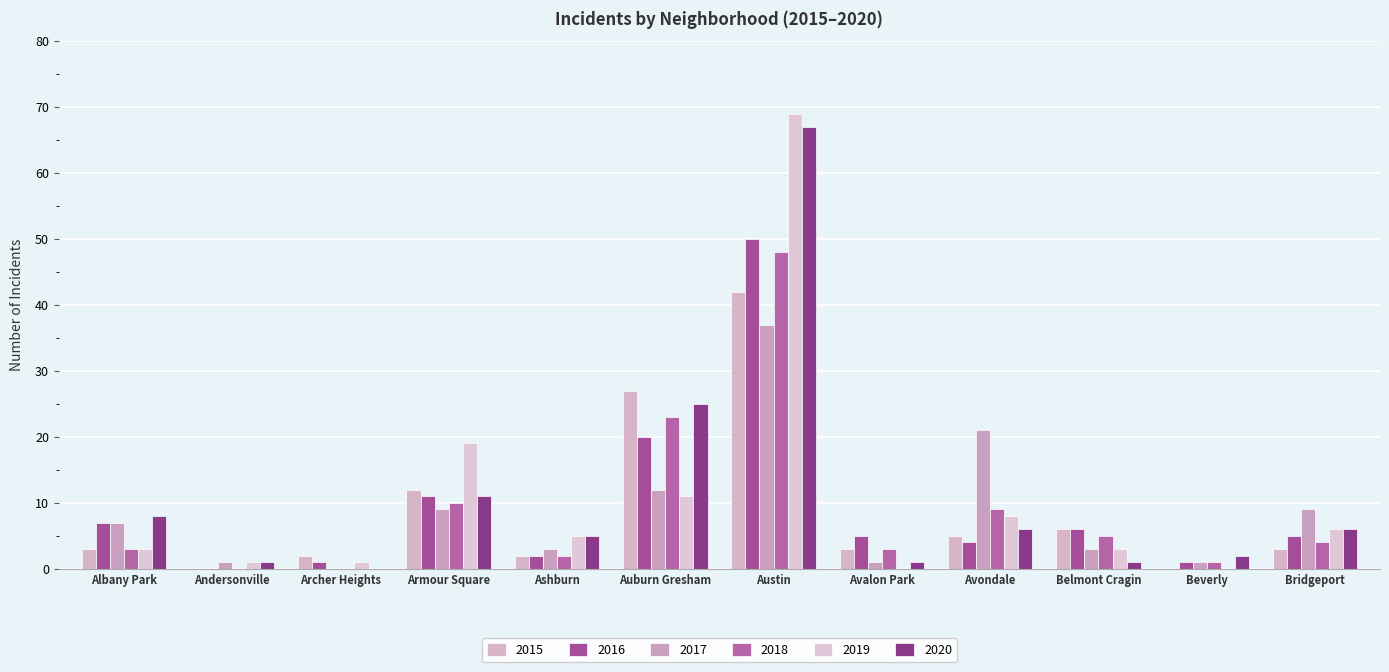

How many values in 2016 are above zero?

11